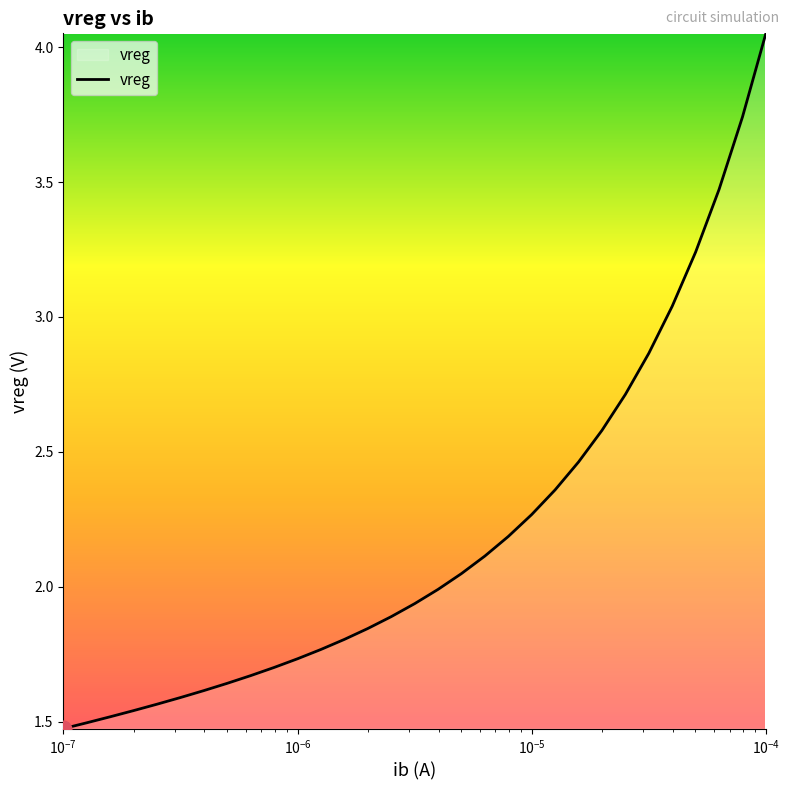

What is the difference between the maximum and minimum values?

2.6